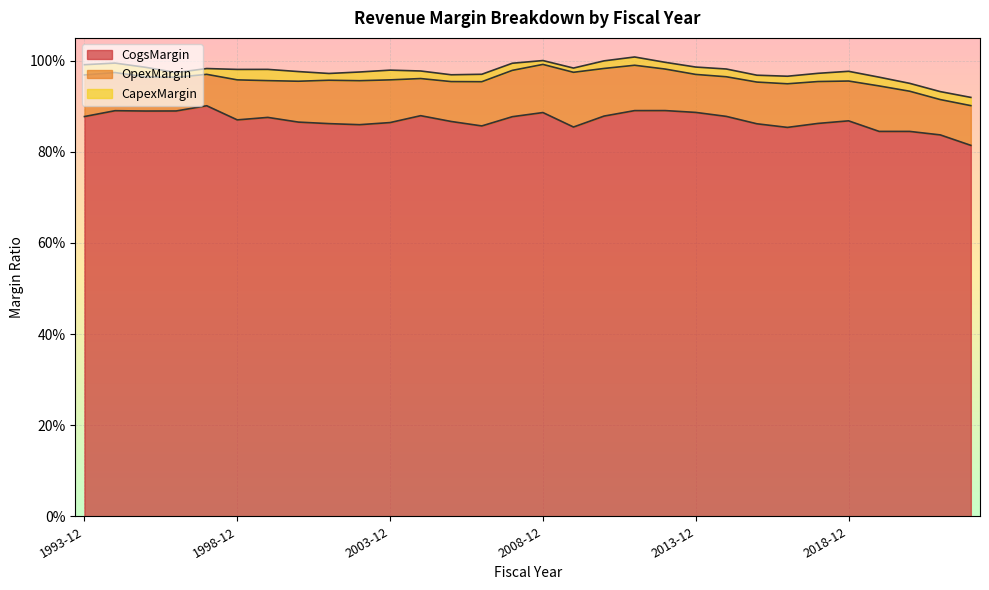

At which label is OpexMargin closest to 0?

1997-12